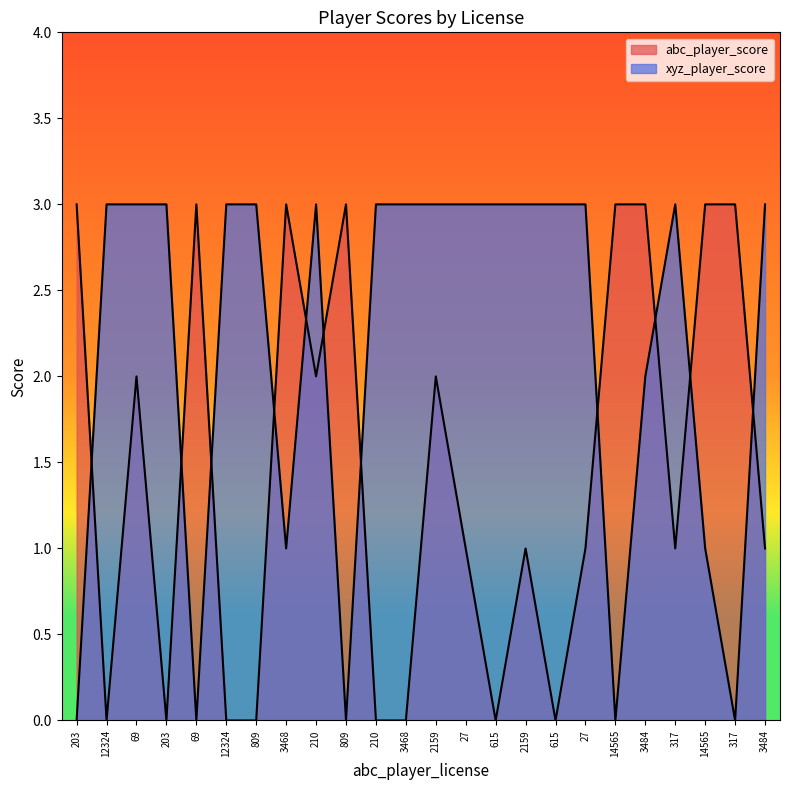

True or false: xyz_player_score has a value of 3 at 210.

True